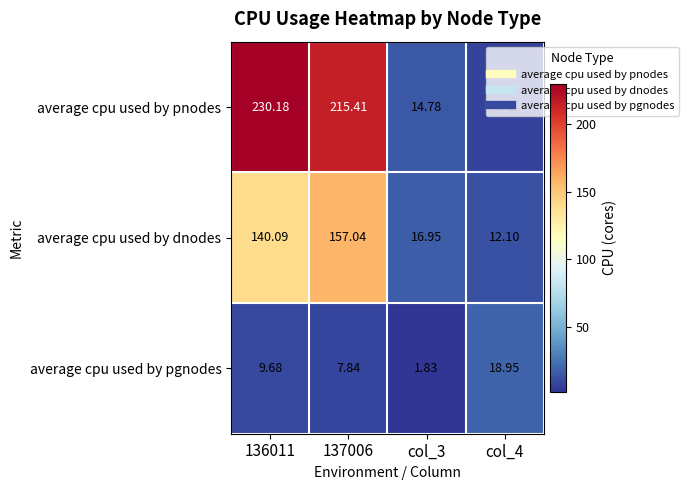

Which series has the largest total across all categories?

average cpu used by pnodes